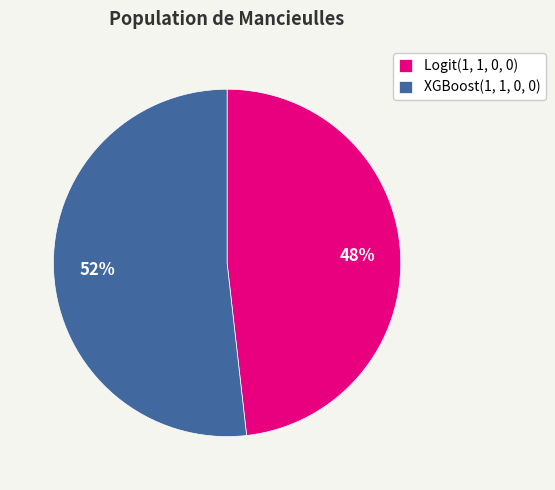

How many slices are in this pie chart?

2